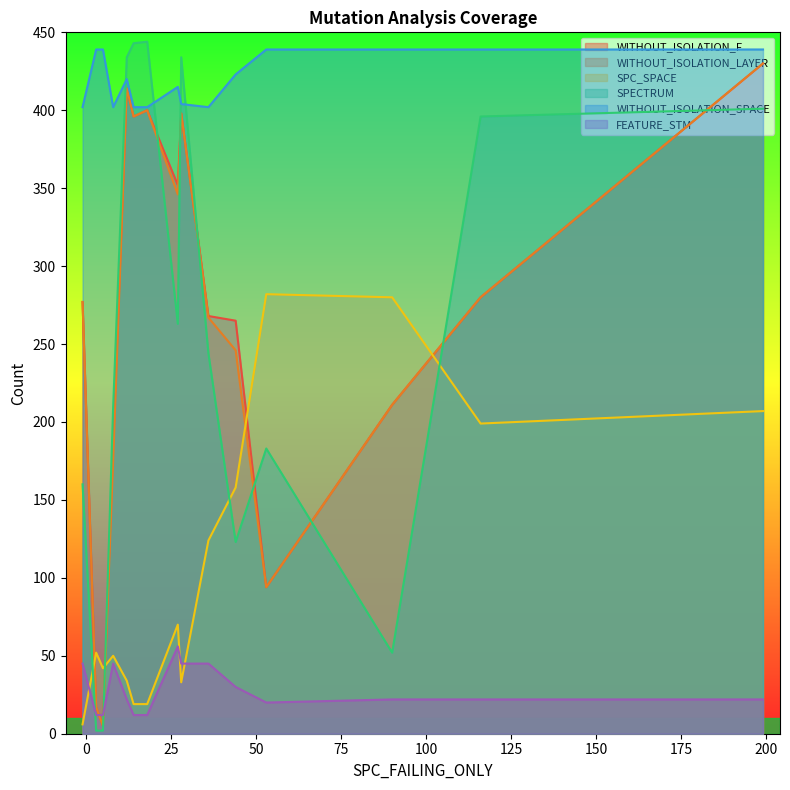

What is the highest value of the SPECTRUM series?

444